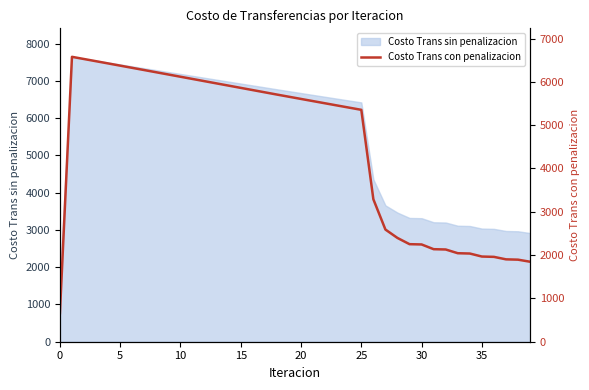

Which has a higher value, 9 or 12?

9